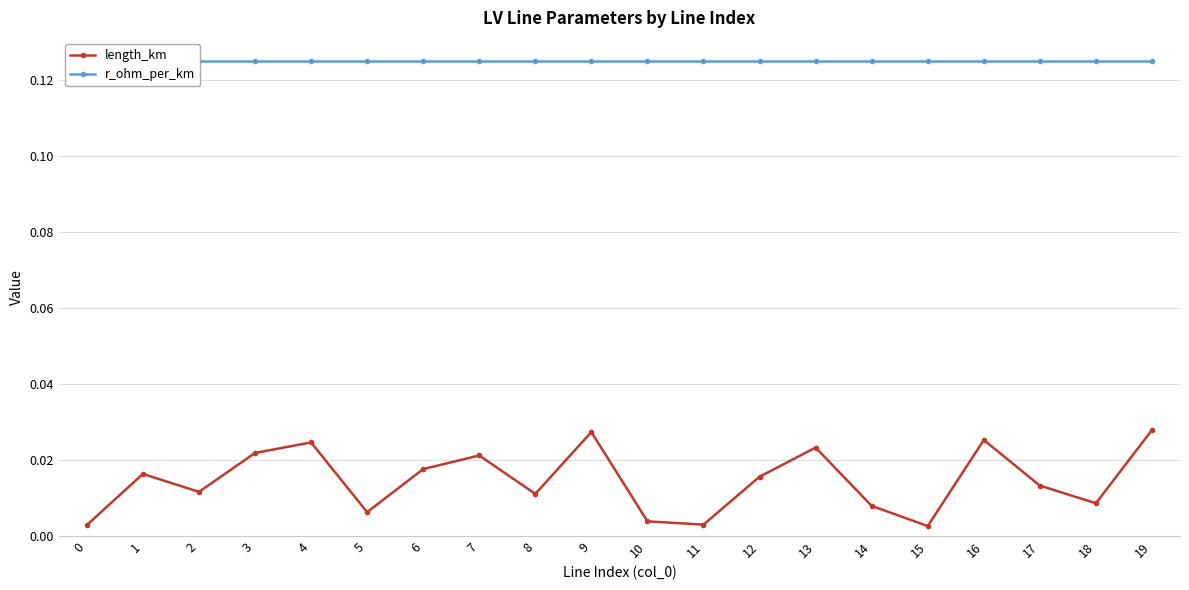

What is the difference between the highest and lowest values at 17?

0.1